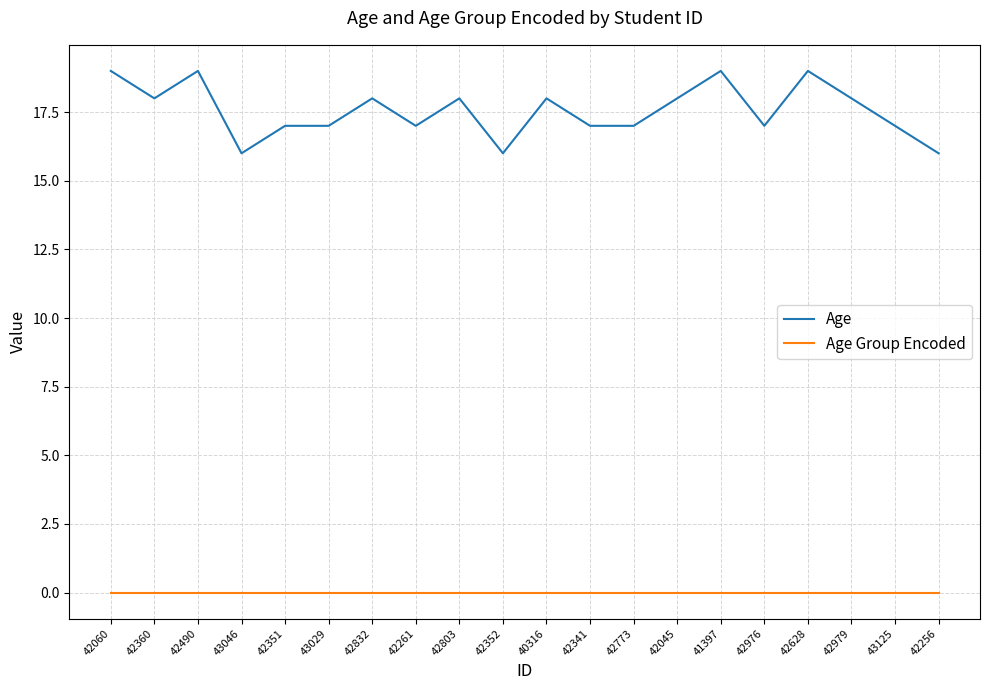

True or false: Age Group Encoded and Age cross at least once.

False